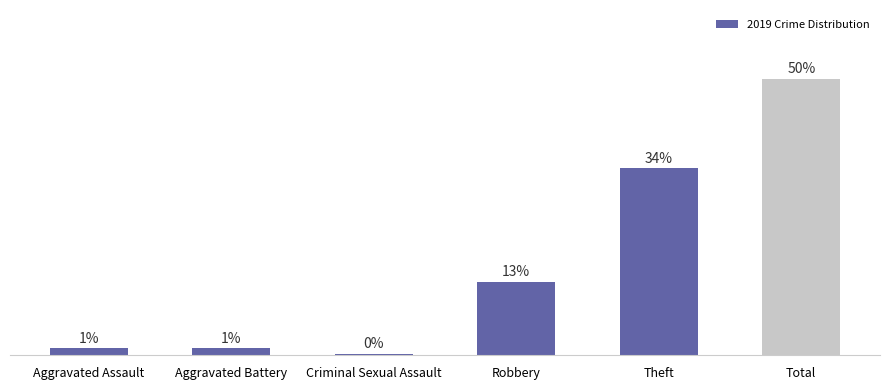

Are the bars grouped side by side (vs. stacked)?

No